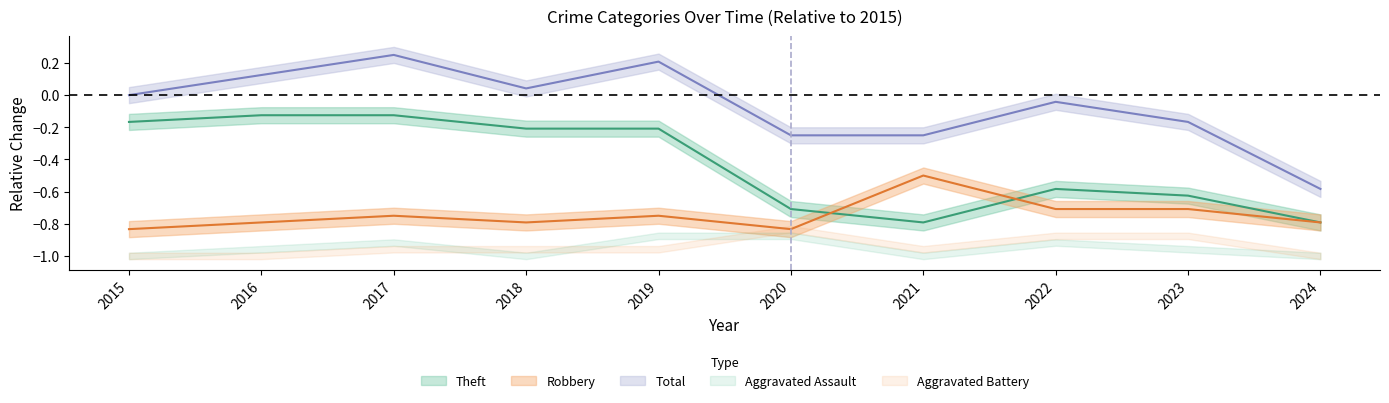

Which category has the lowest value across all series?

2015